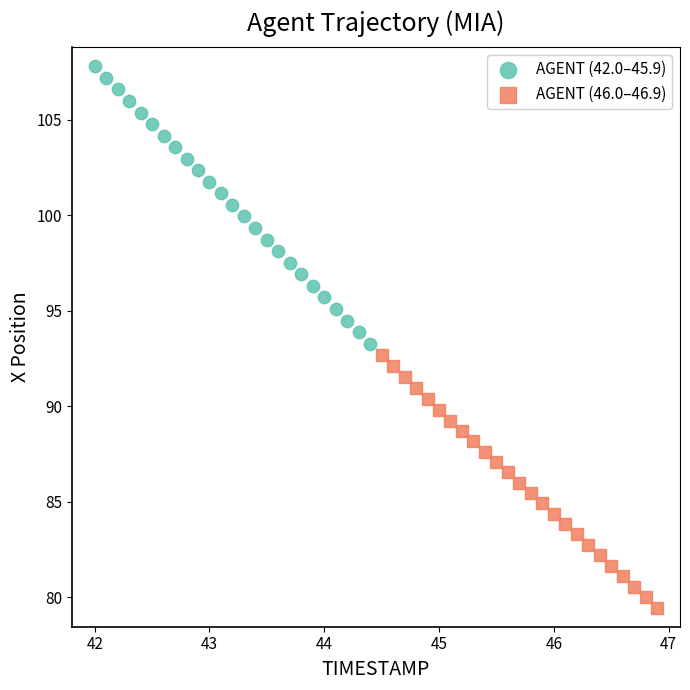

Which series reaches the minimum Y coordinate?

AGENT (46.0–46.9)